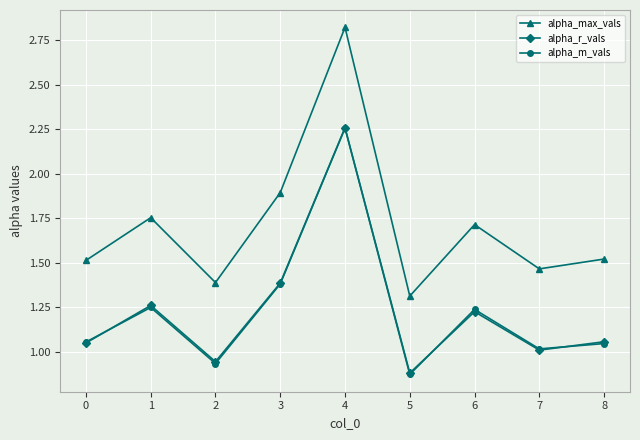

True or false: alpha_max_vals has more than 1 points higher than both neighbors.

True